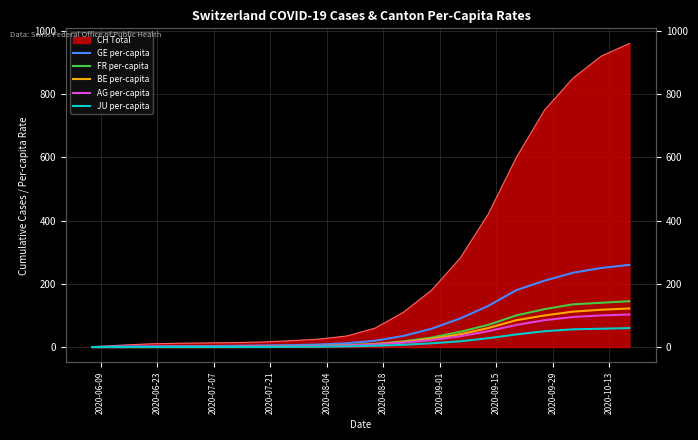

How many values in the FR per-capita series exceed 10?

9